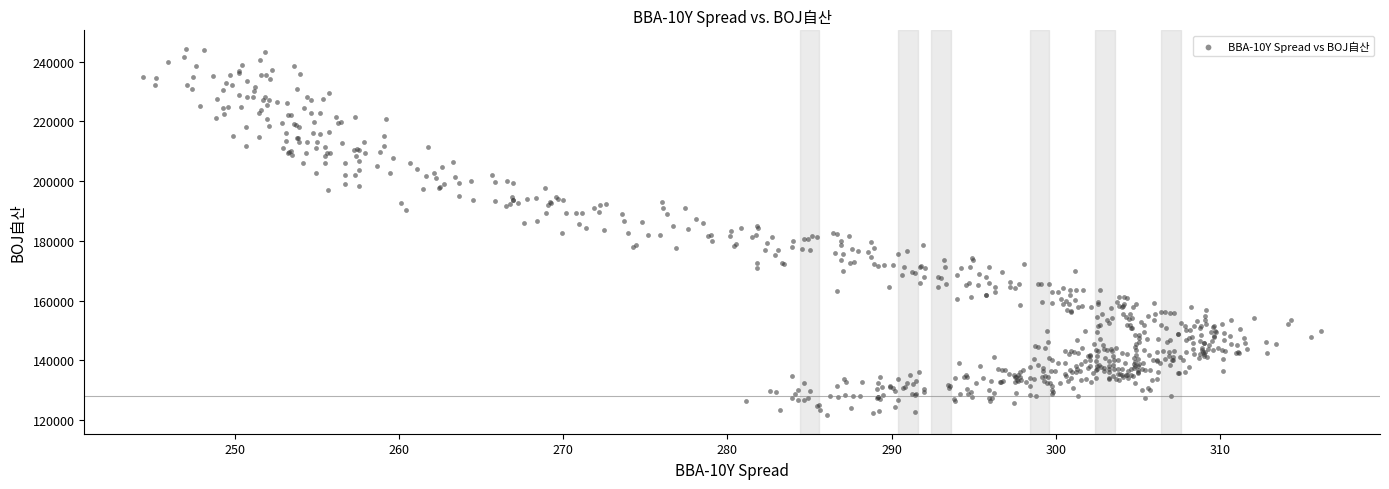

What is the range of Y values (max minus min)?

122799.8